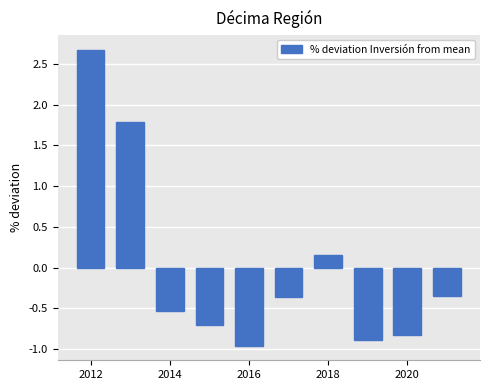

What is the difference between the maximum and second lowest values?

3.6